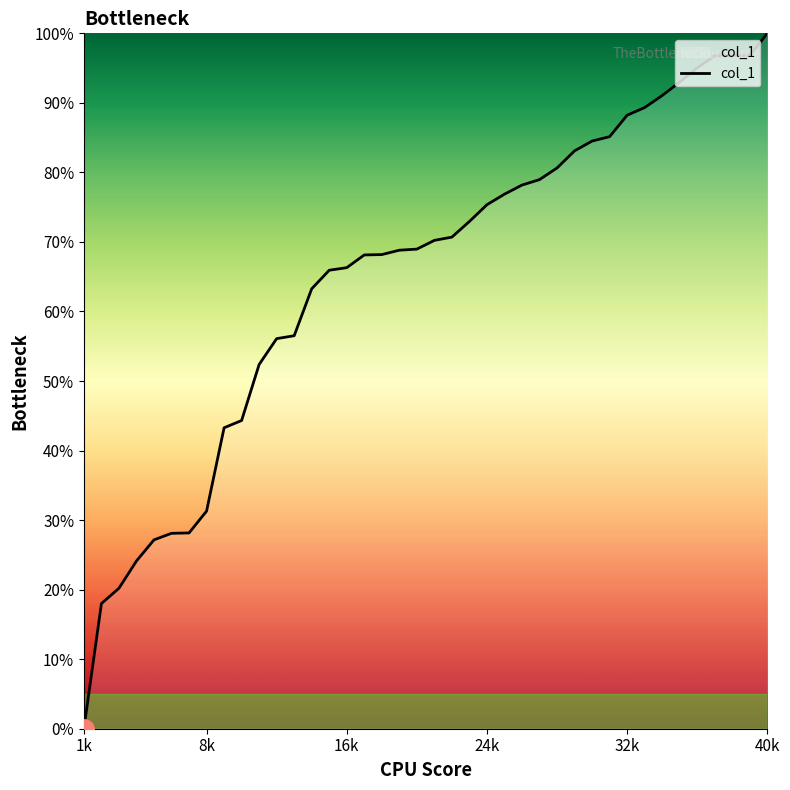

What is the greatest value displayed?

100.0